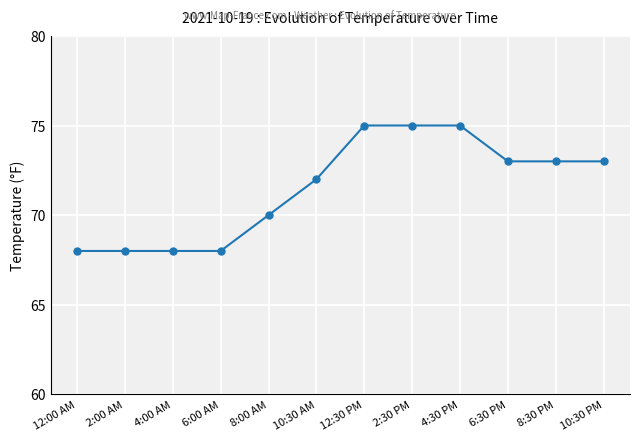

What is the minimum value shown in the chart?

68